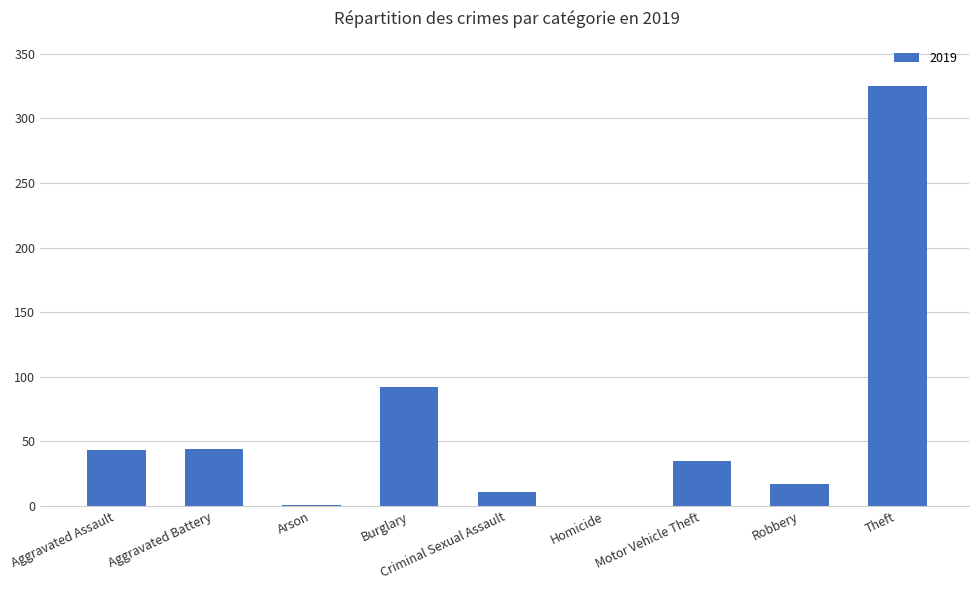

What is the sum of the values at Criminal Sexual Assault and Theft?

336